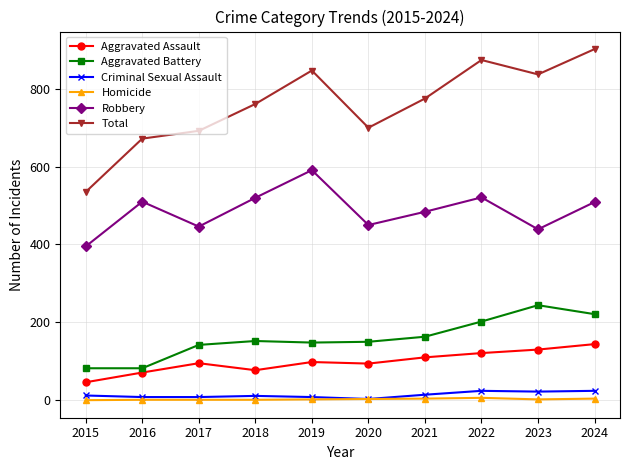

Is the value of Aggravated Battery at 2015 greater than the value of Robbery at 2015?

No